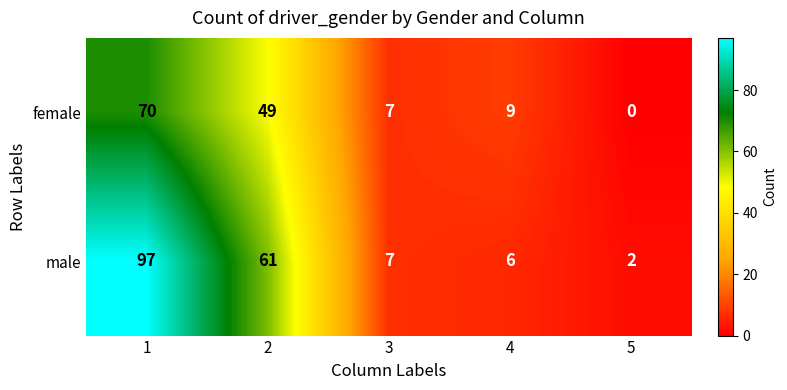

List the series in order of their peak value, lowest first.

female, male